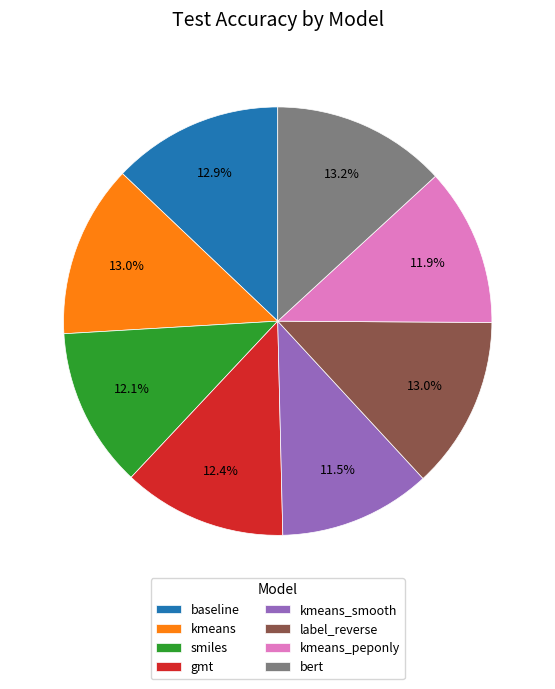

Is it true that smiles is 12% of the pie?

True